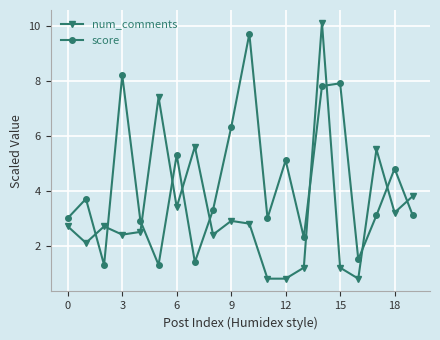

Which series has the widest spread of values?

num_comments